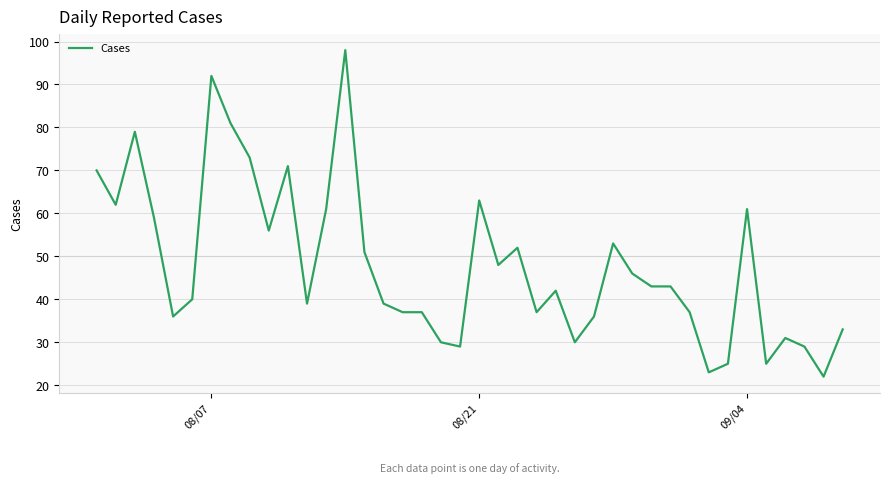

What is the difference between the maximum and minimum values?

76